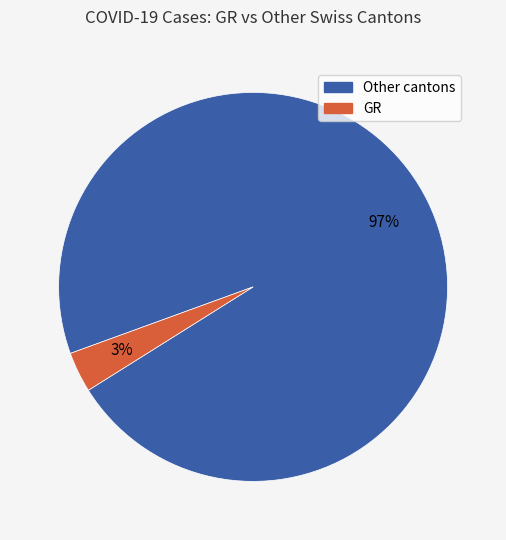

Is there any slice that represents more than half of the pie?

Yes